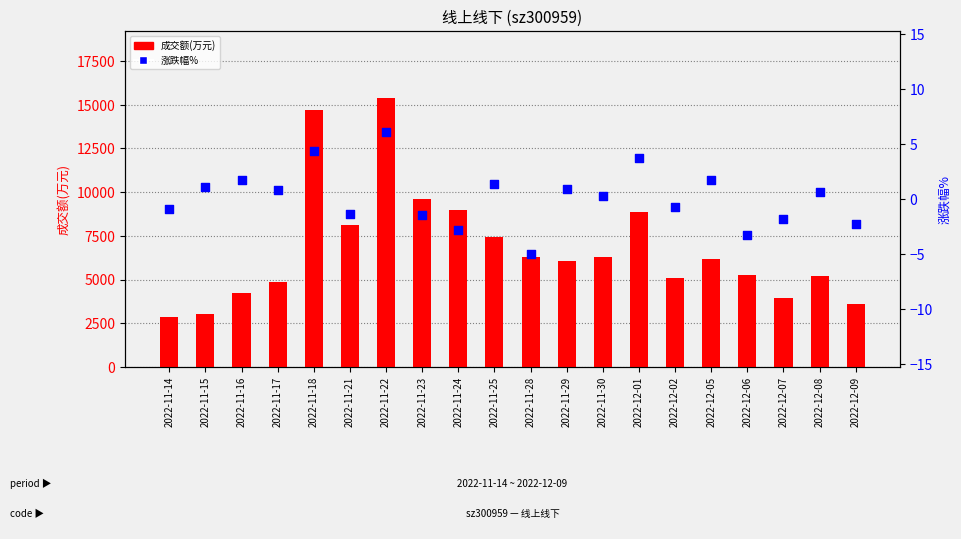

At which category is the sum across all series the highest?

2022-11-22